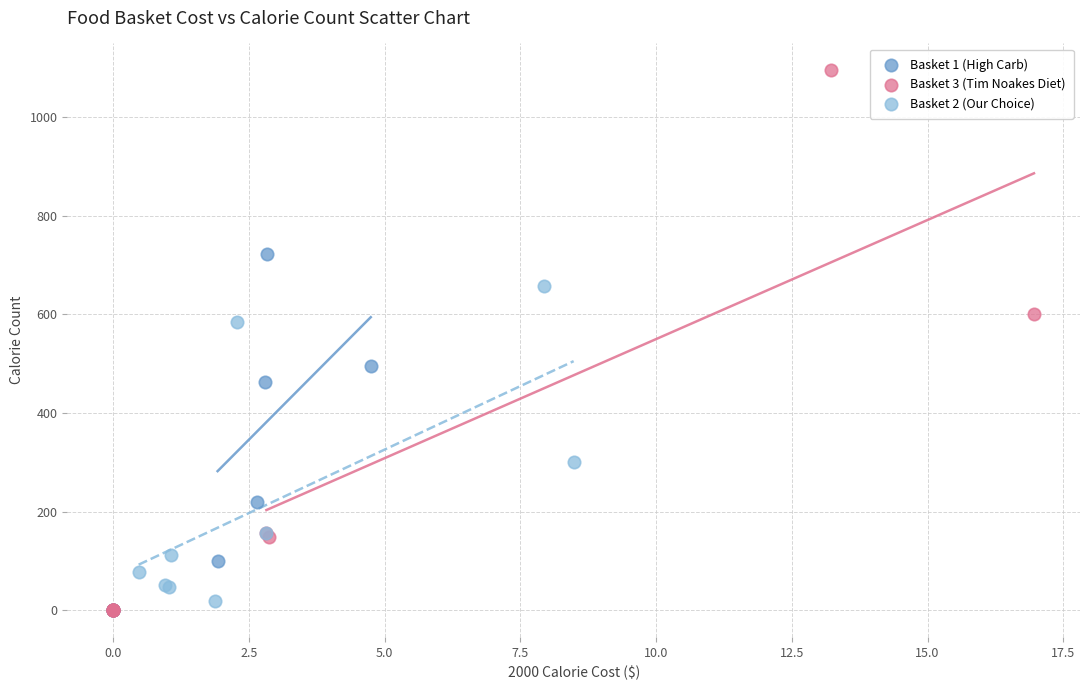

Which series has the largest Y range (max minus min)?

Basket 3 (Tim Noakes Diet)